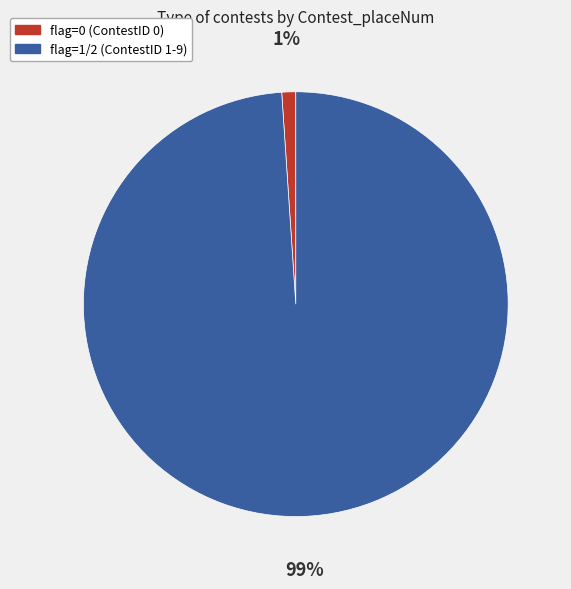

Count the number of slices in the pie.

2